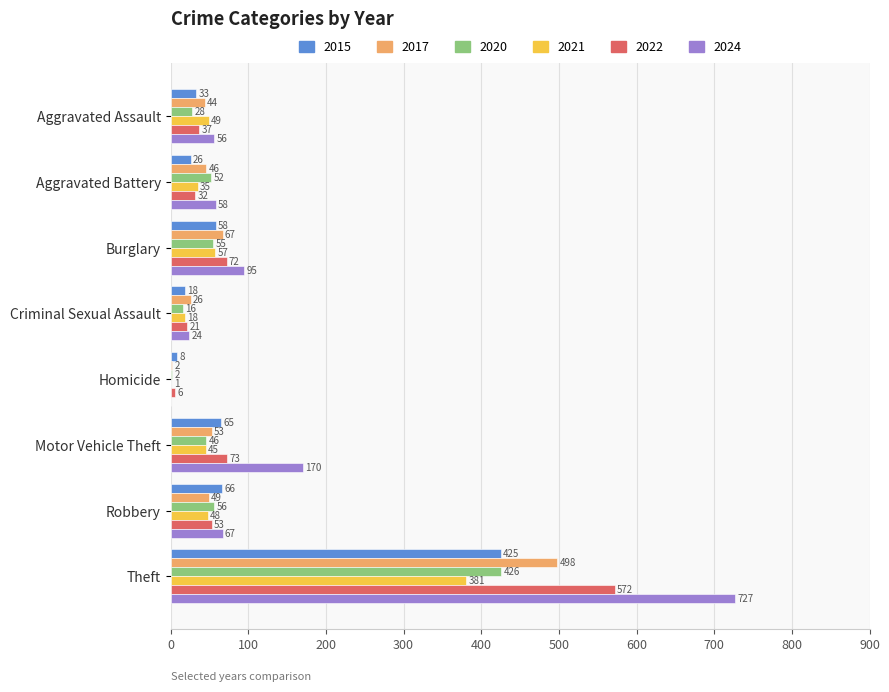

At which category is the sum across all series the highest?

Theft